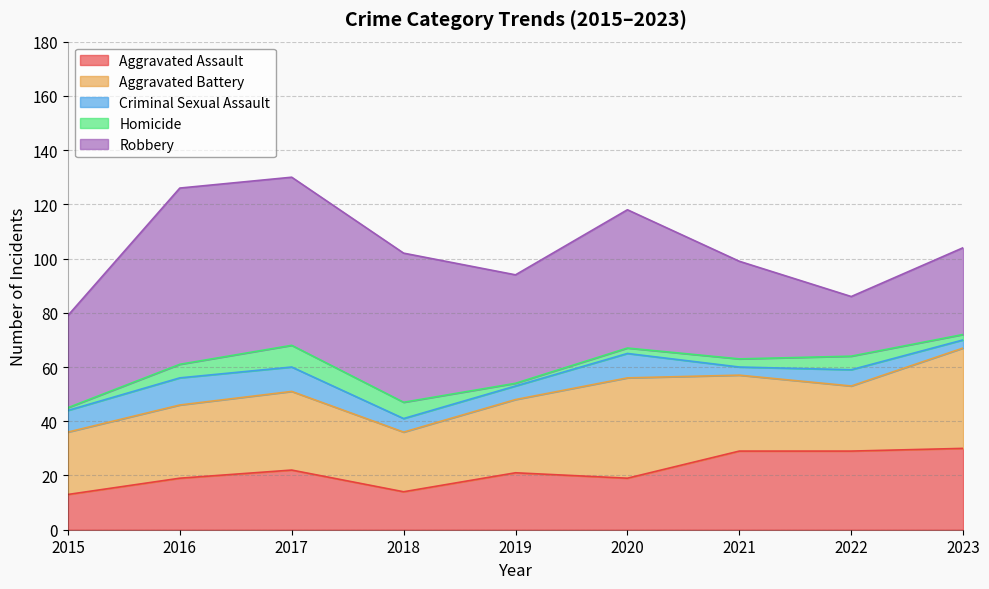

How many data points in Homicide are less than 3?

4